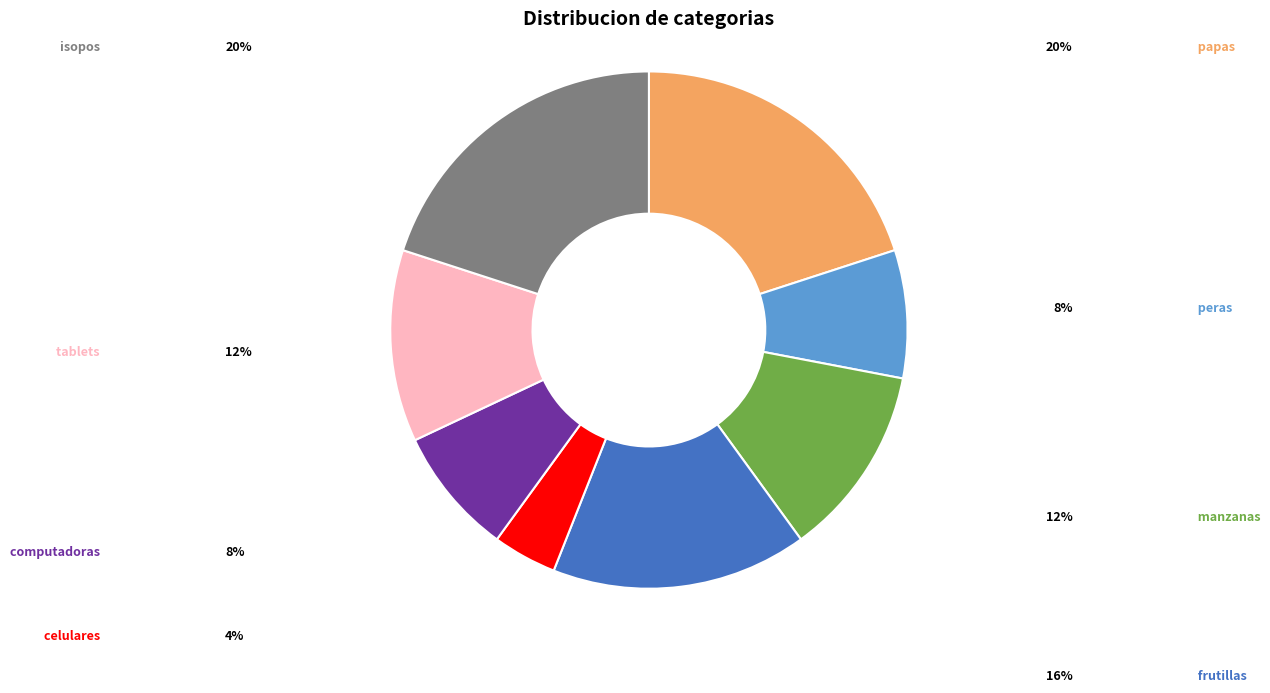

To the nearest percent, what is the difference between the largest and smallest slice percentages?

16%